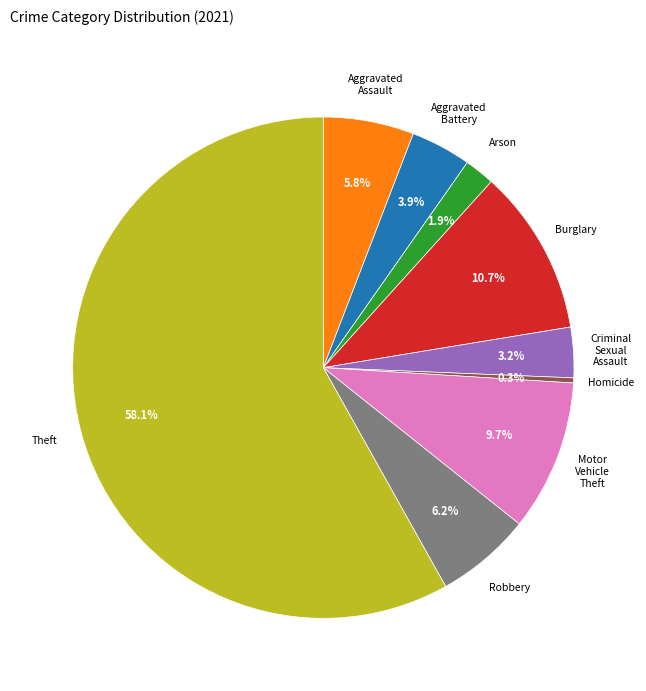

Count the number of slices in the pie.

9